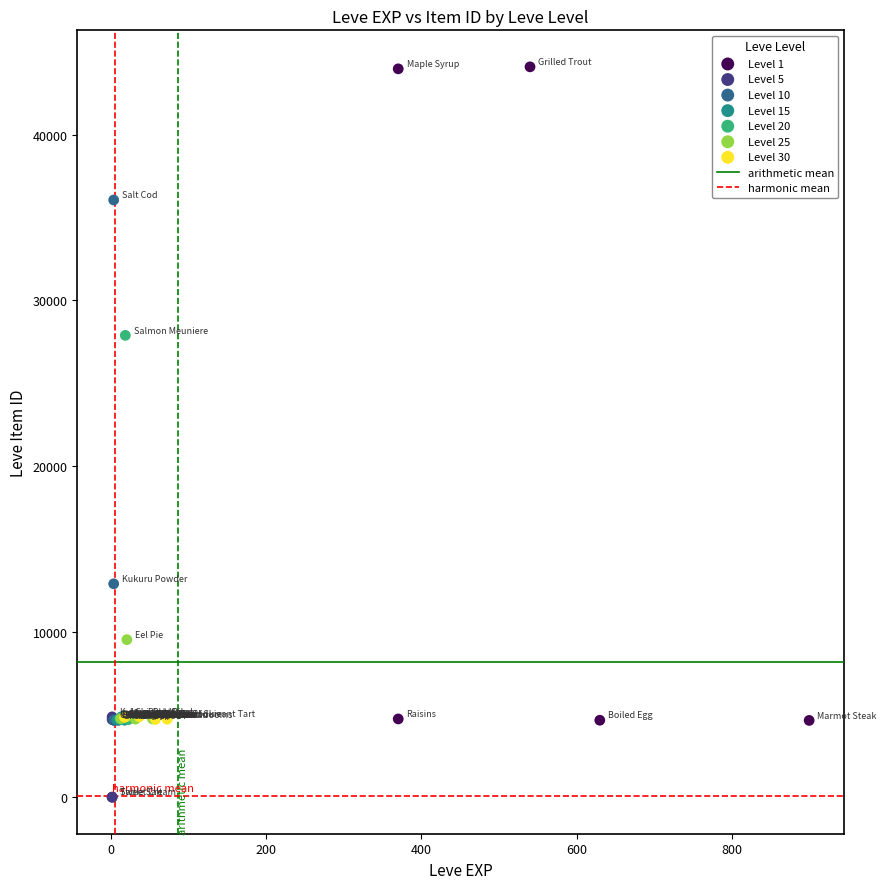

Which series contains the highest Y value?

Level 1